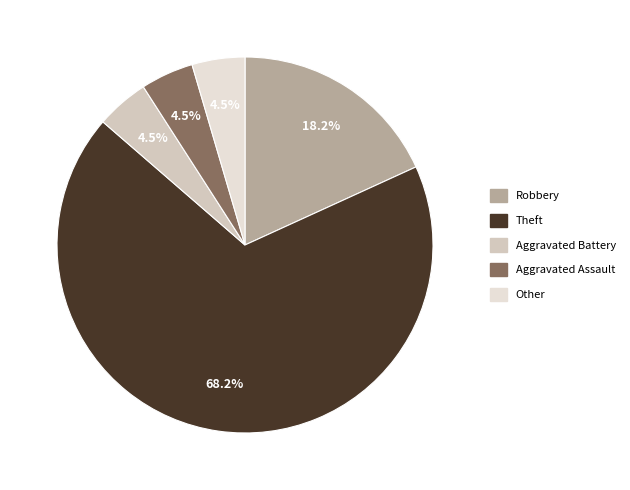

Does Theft account for over 50% of the chart?

Yes